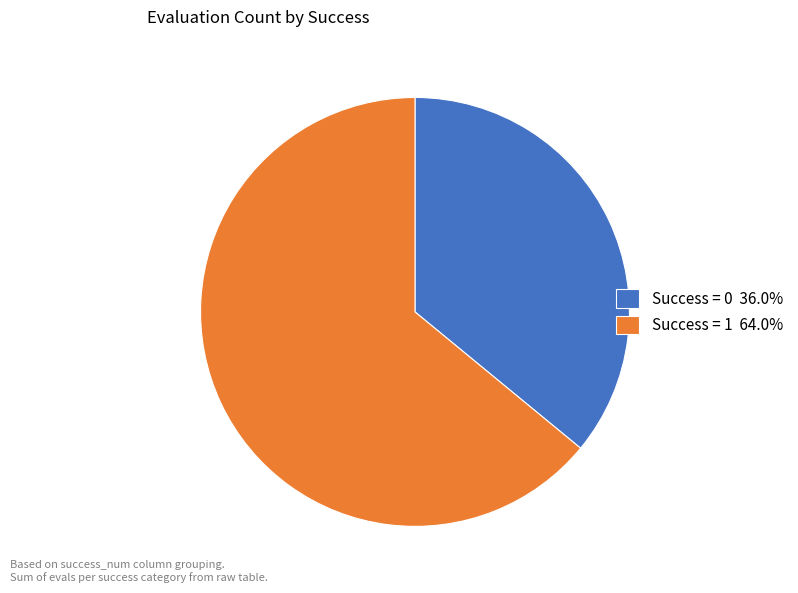

Do Success = 1 64.0% and Success = 0 36.0% together represent more than half of the pie?

Yes